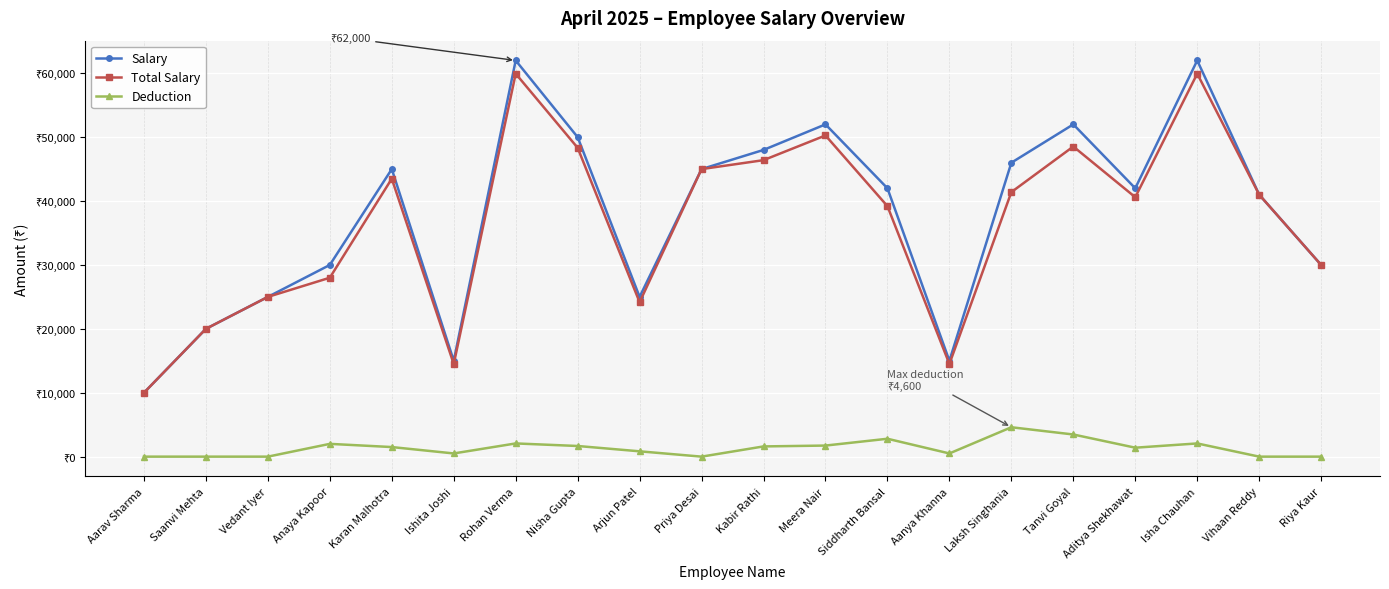

In Deduction, how many points are higher than both neighbors (excluding endpoints)?

5